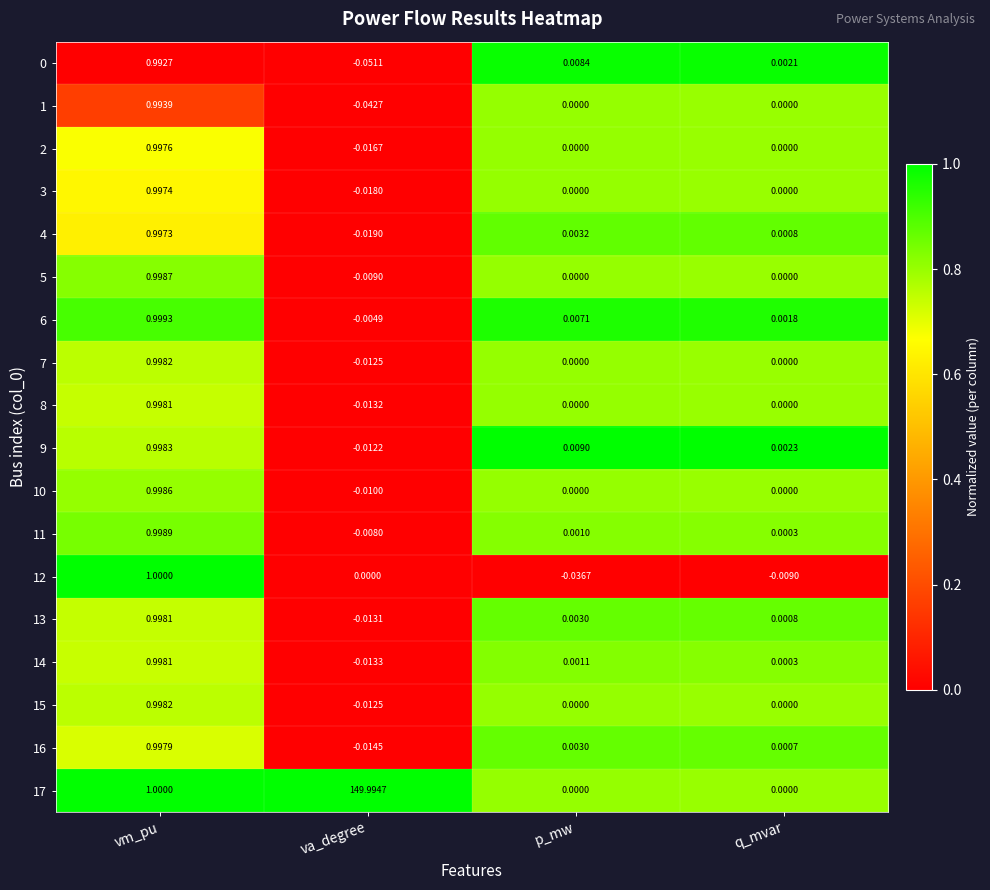

Which category has the highest value in the 5 series?

vm_pu